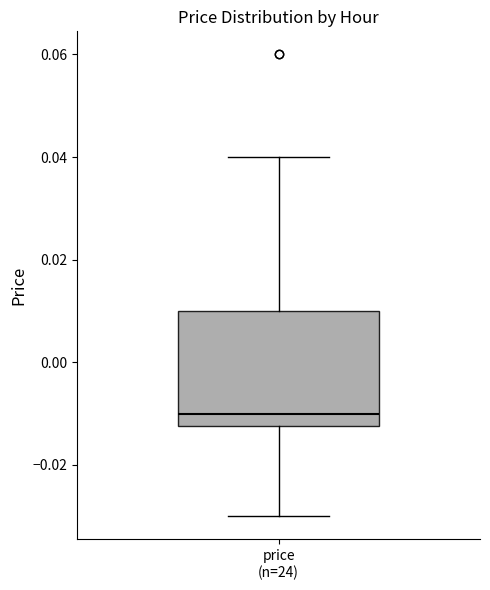

Transcribe this box plot: give where the median line is, the range the box spans, and where the two whiskers end, as read against the y-axis. The values are not printed on the chart, so give them approximately, as read against the axis.

median -0.010, box -0.012 to 0.010, whiskers -0.030 to 0.040